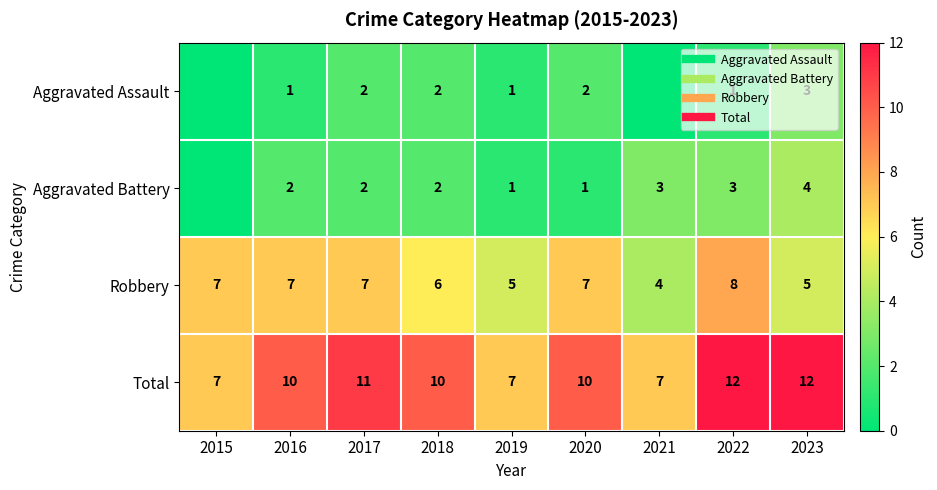

How many distinct data groups are displayed?

4